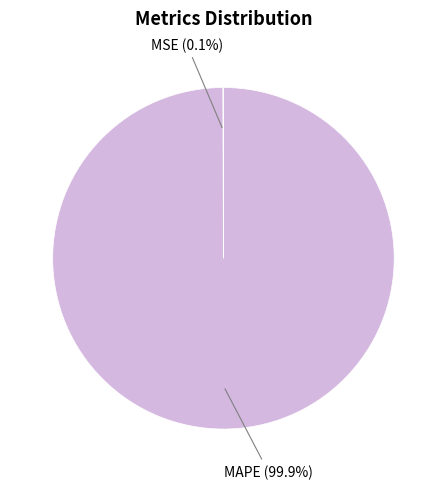

Does any single category account for the majority?

Yes